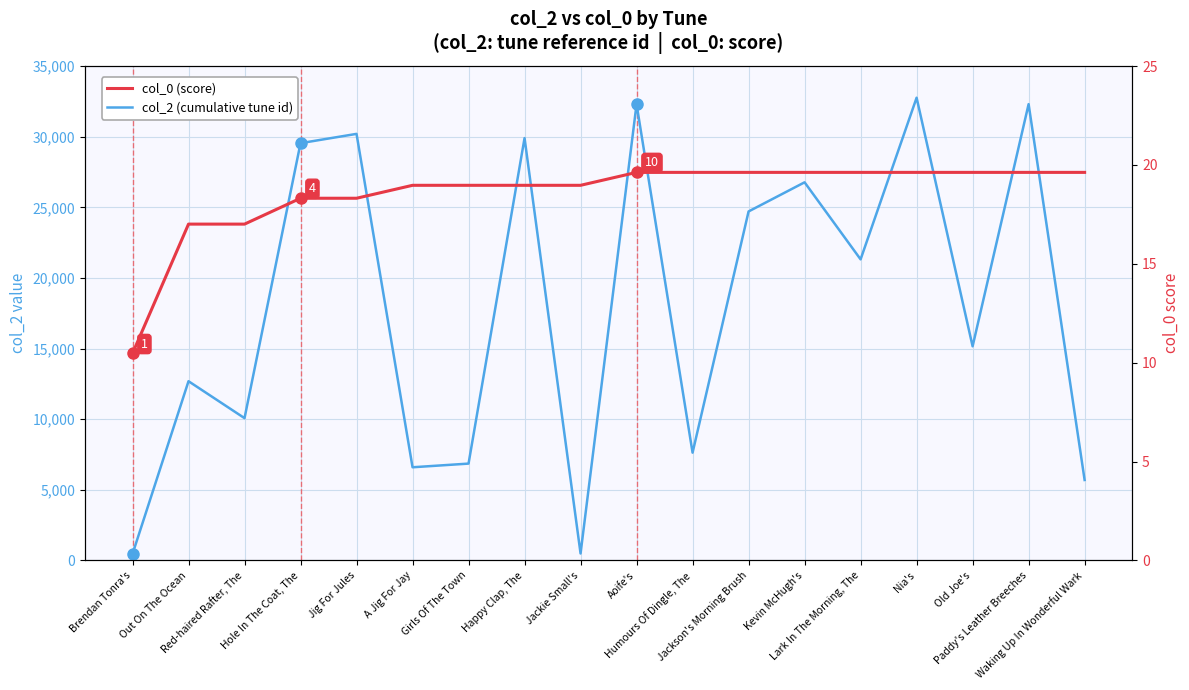

List the labels in order of col_2 (cumulative tune id) value, smallest first.

Brendan Tonra's, Jackie Small's, Waking Up In Wonderful Wark, A Jig For Jay, Girls Of The Town, Humours Of Dingle, The, Red-haired Rafter, The, Out On The Ocean, Old Joe's, Lark In The Morning, The, Jackson's Morning Brush, Kevin McHugh's, Hole In The Coat, The, Happy Clap, The, Jig For Jules, Aoife's, Paddy's Leather Breeches, Nia's